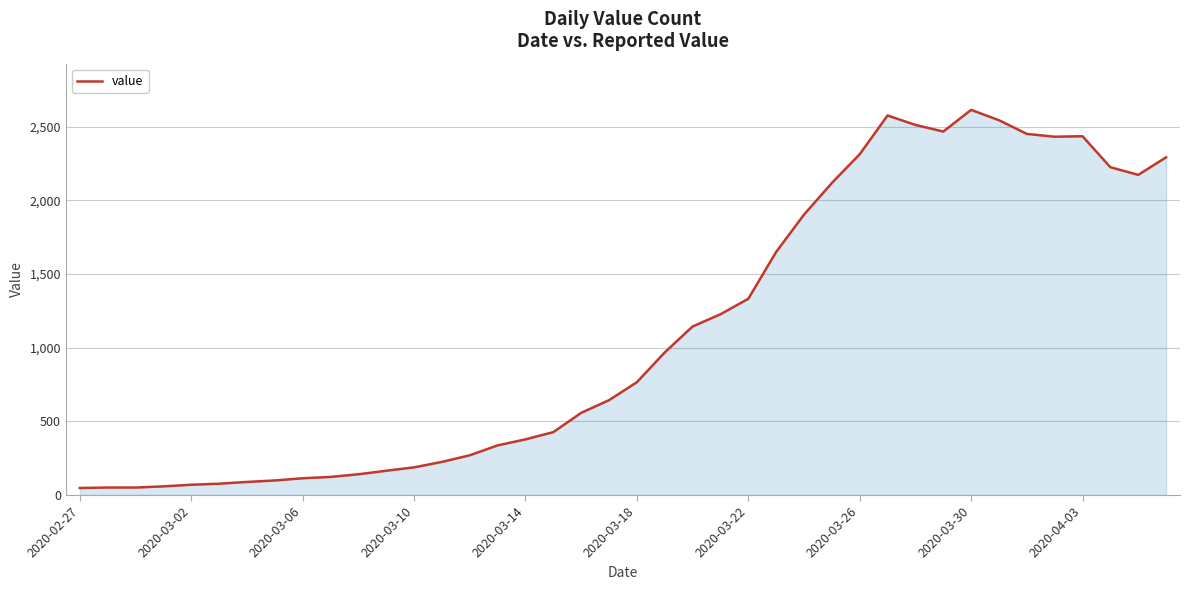

What is the maximum value shown in the chart?

2614